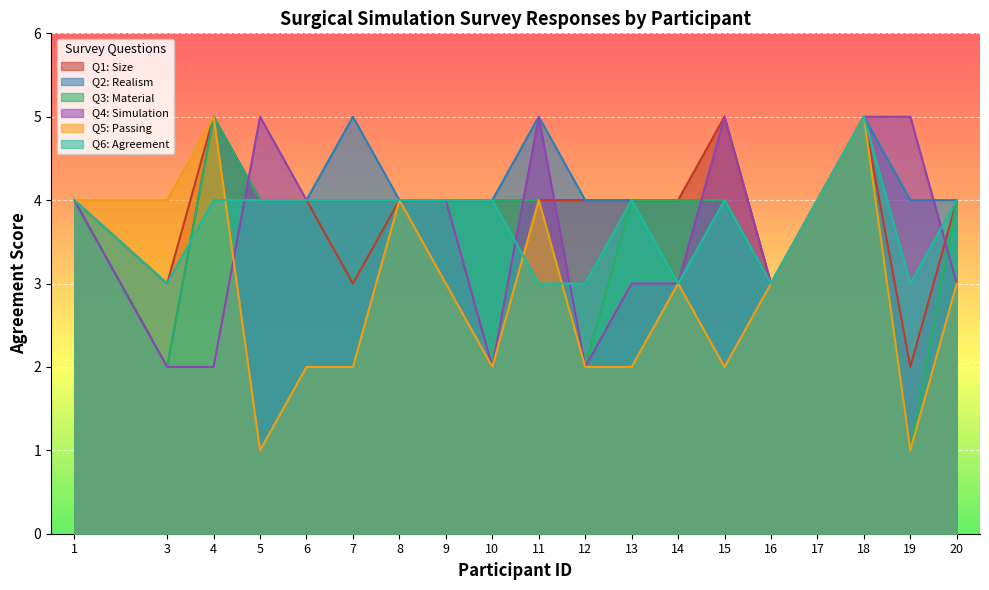

How many data points in Q3: Material are above 4?

2